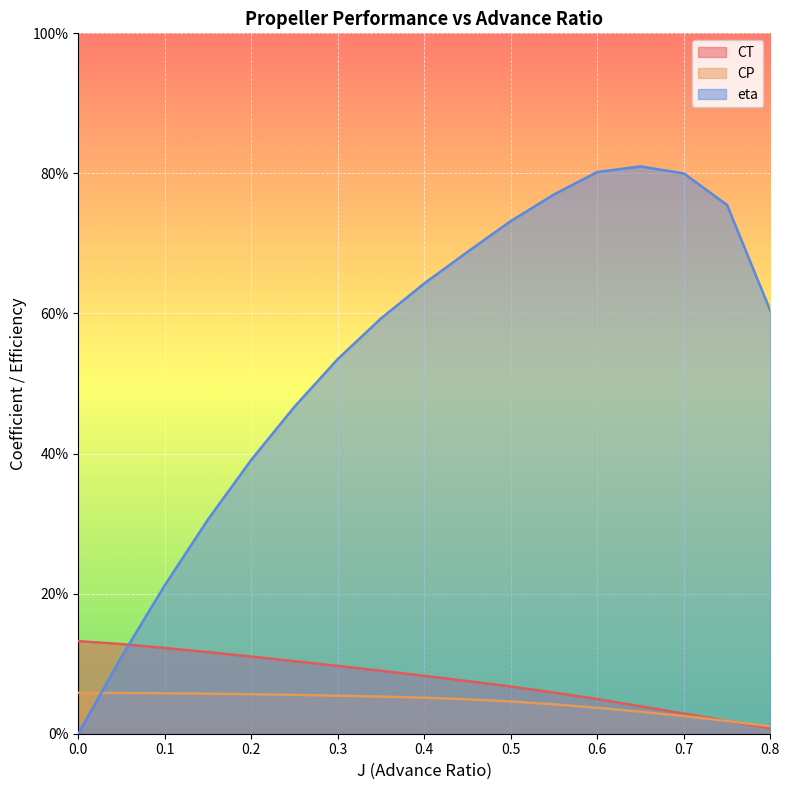

At 0.7, list the series in order from smallest to largest.

CP, CT, eta